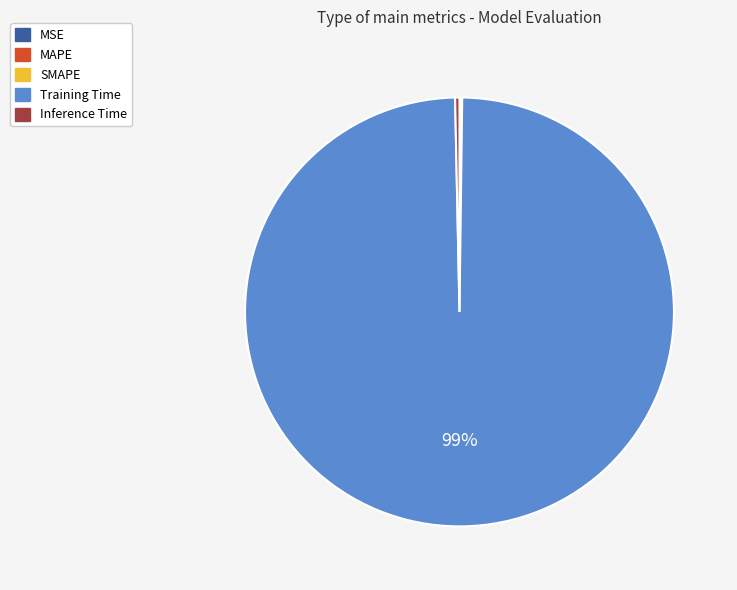

Is there a majority slice in this chart?

Yes